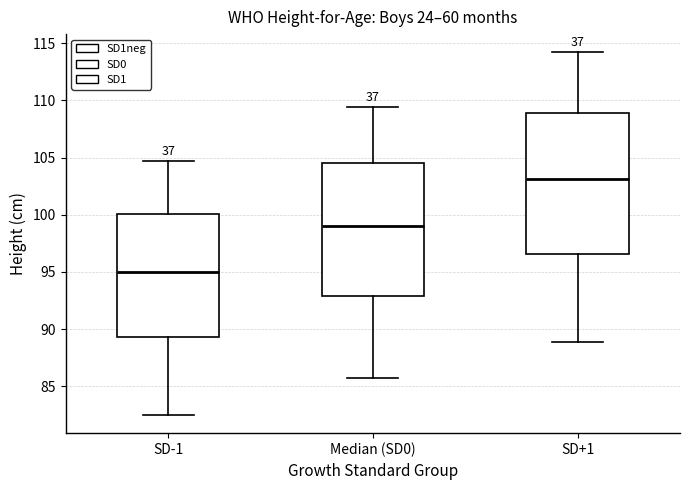

Which box's median line is the lowest?

SD-1